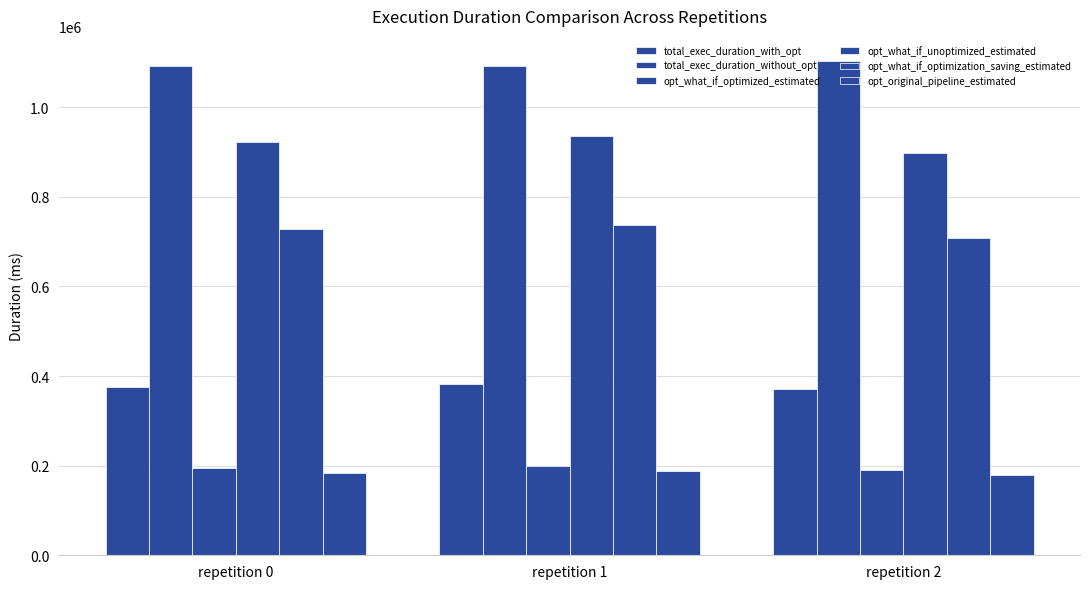

Which series has the largest total across all categories?

total_exec_duration_without_opt